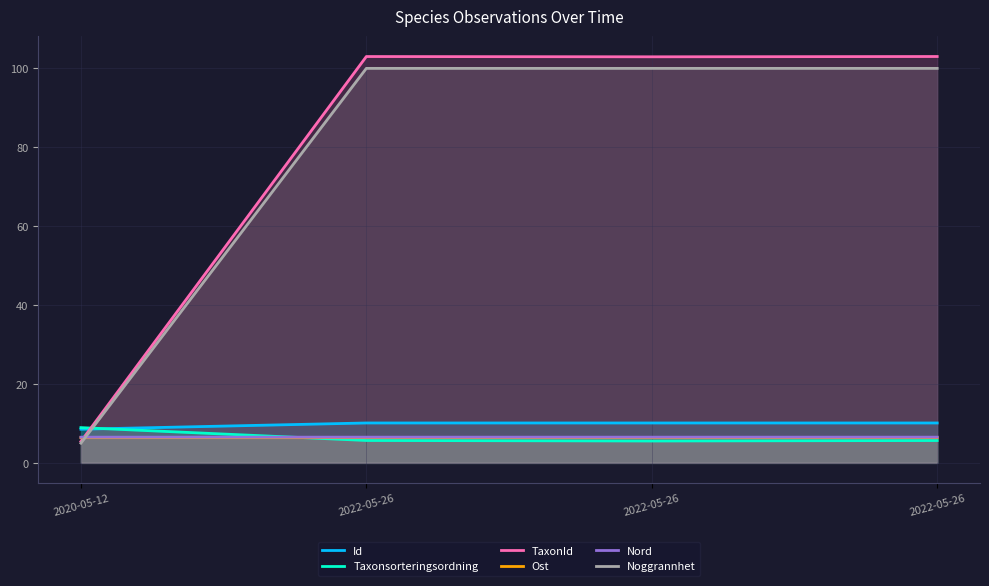

The Nord series shows 4.2 at 2022-05-26. True or false?

False